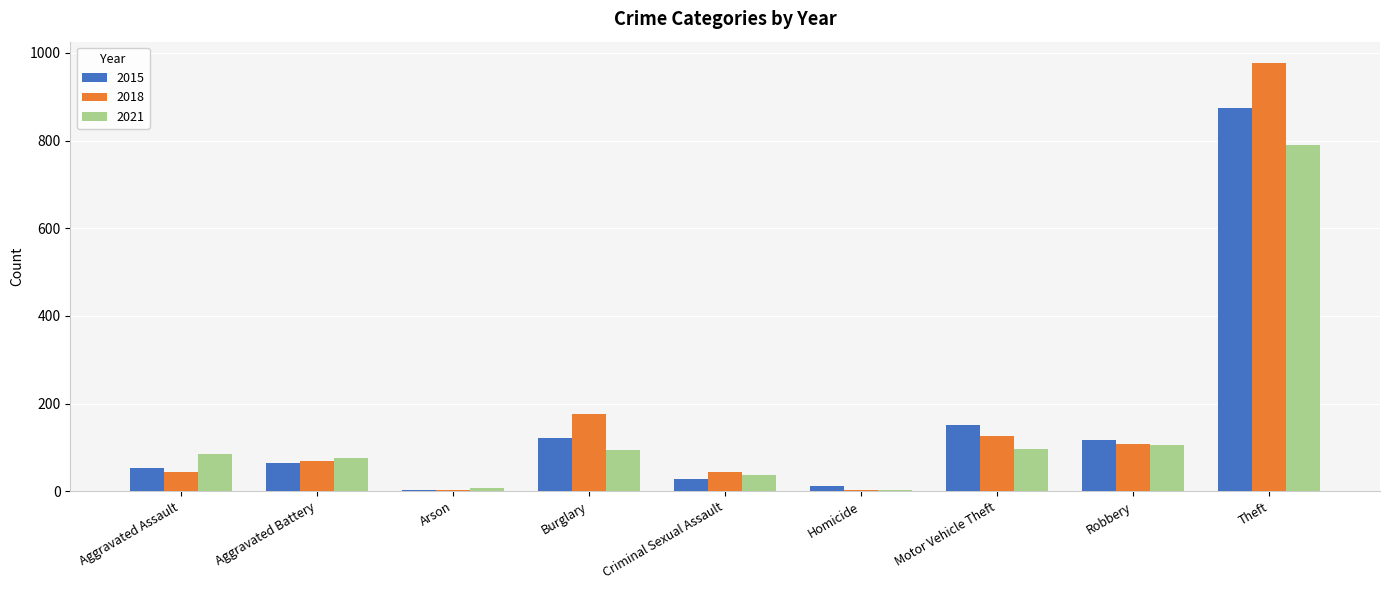

What is the sum of the 2015 values at Burglary and Criminal Sexual Assault?

149